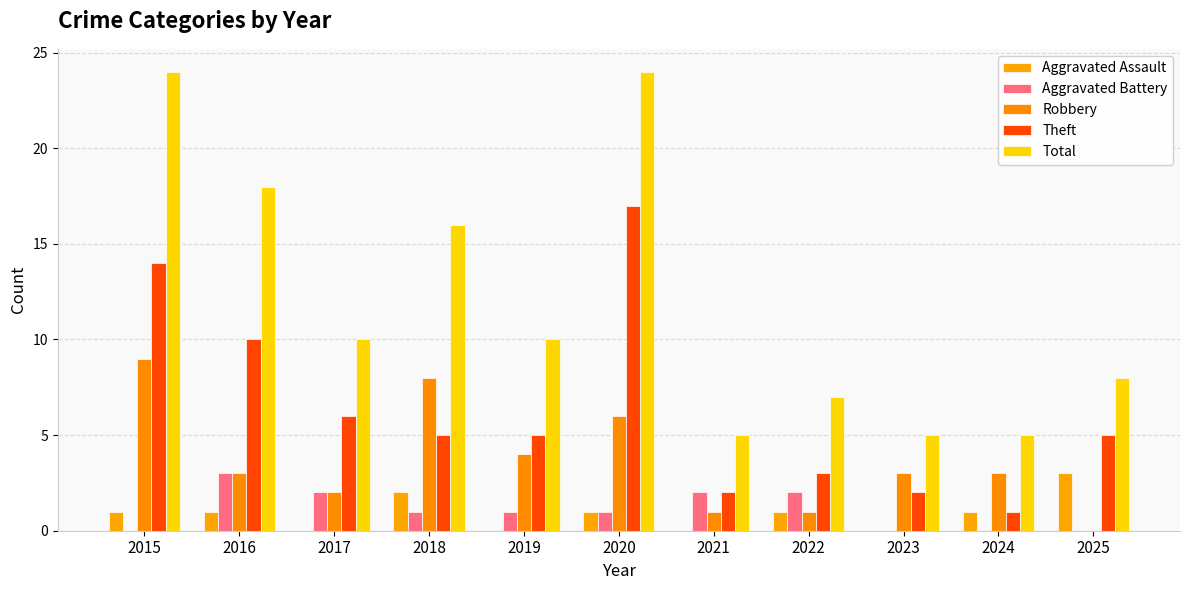

Reading right to left, transcribe all the data shown in this chart.

Aggravated Assault: 2025=3	2024=1	2023=0	2022=1	2021=0	2020=1	2019=0	2018=2	2017=0	2016=1	2015=1
Aggravated Battery: 2025=0	2024=0	2023=0	2022=2	2021=2	2020=1	2019=1	2018=1	2017=2	2016=3	2015=0
Robbery: 2025=0	2024=3	2023=3	2022=1	2021=1	2020=6	2019=4	2018=8	2017=2	2016=3	2015=9
Theft: 2025=5	2024=1	2023=2	2022=3	2021=2	2020=17	2019=5	2018=5	2017=6	2016=10	2015=14
Total: 2025=8	2024=5	2023=5	2022=7	2021=5	2020=24	2019=10	2018=16	2017=10	2016=18	2015=24